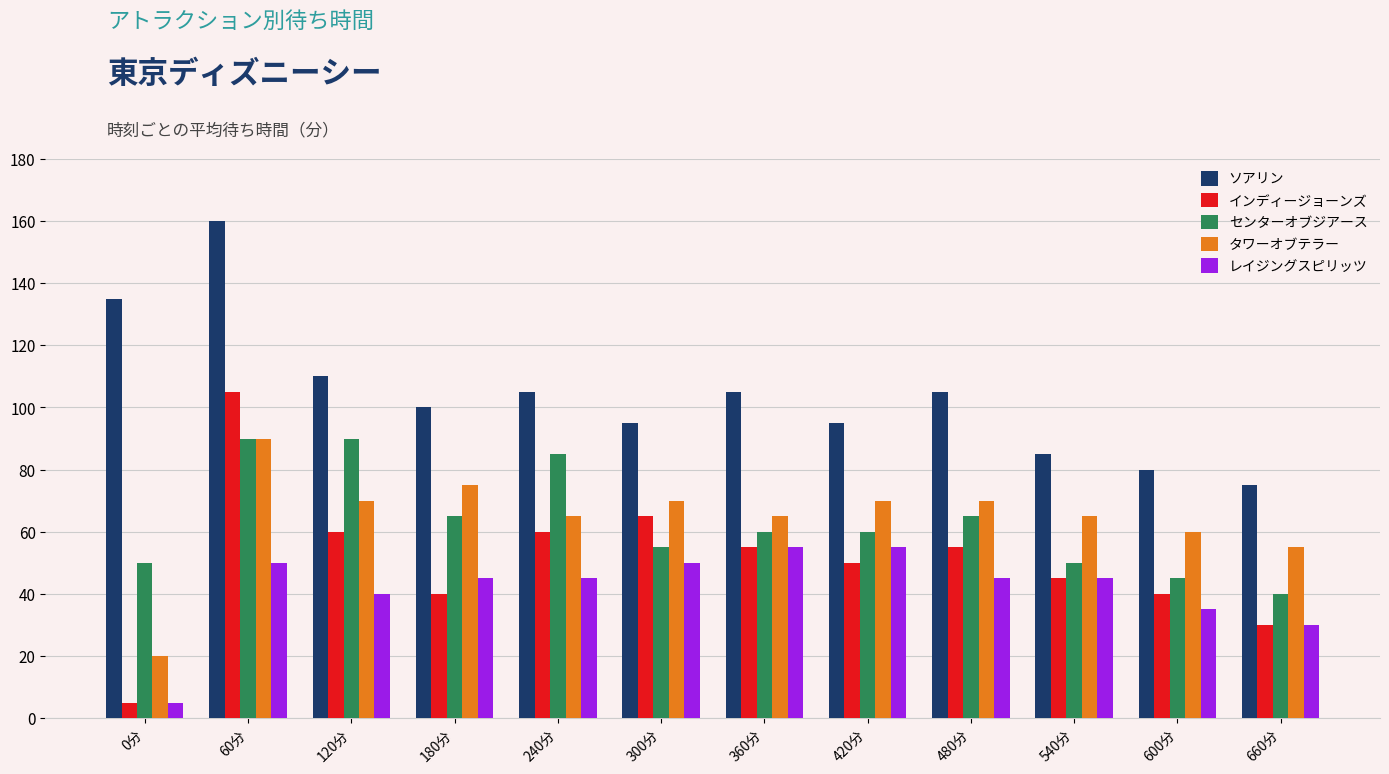

Does the chart contain stacked bars?

No